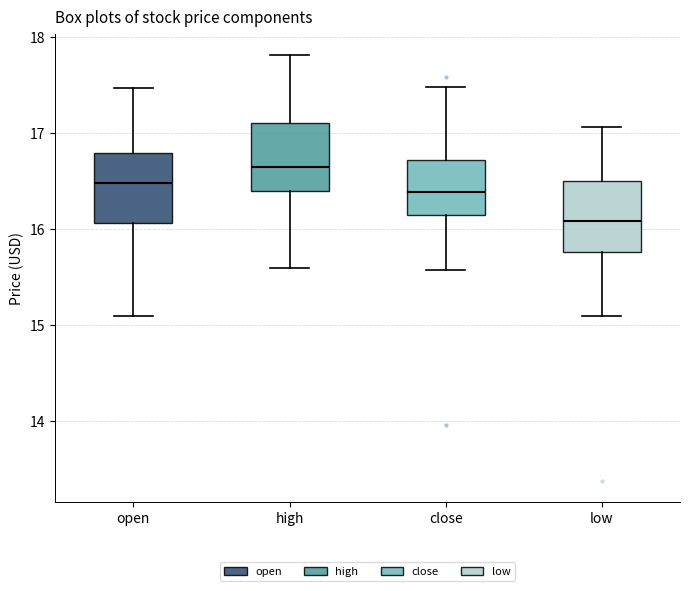

Reading left to right, transcribe this box plot: for each box, give where its median line is, the range the box spans, and where its two whiskers end, as read against the y-axis. The values are not printed on the chart, so give them approximately, as read against the axis.

open: median 16.5, box 16.1 to 16.8, whiskers 15.1 to 17.5
high: median 16.7, box 16.4 to 17.1, whiskers 15.6 to 17.8
close: median 16.4, box 16.1 to 16.7, whiskers 15.6 to 17.5
low: median 16.1, box 15.8 to 16.5, whiskers 15.1 to 17.1